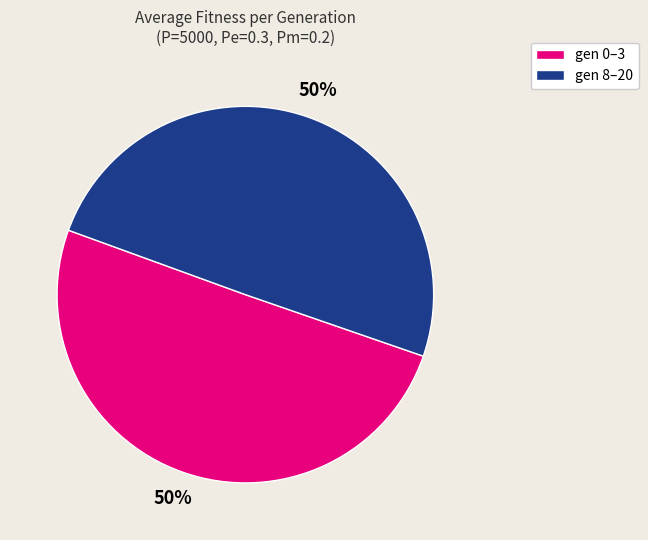

Do gen 0–3 and gen 8–20 together represent more than half of the pie?

Yes